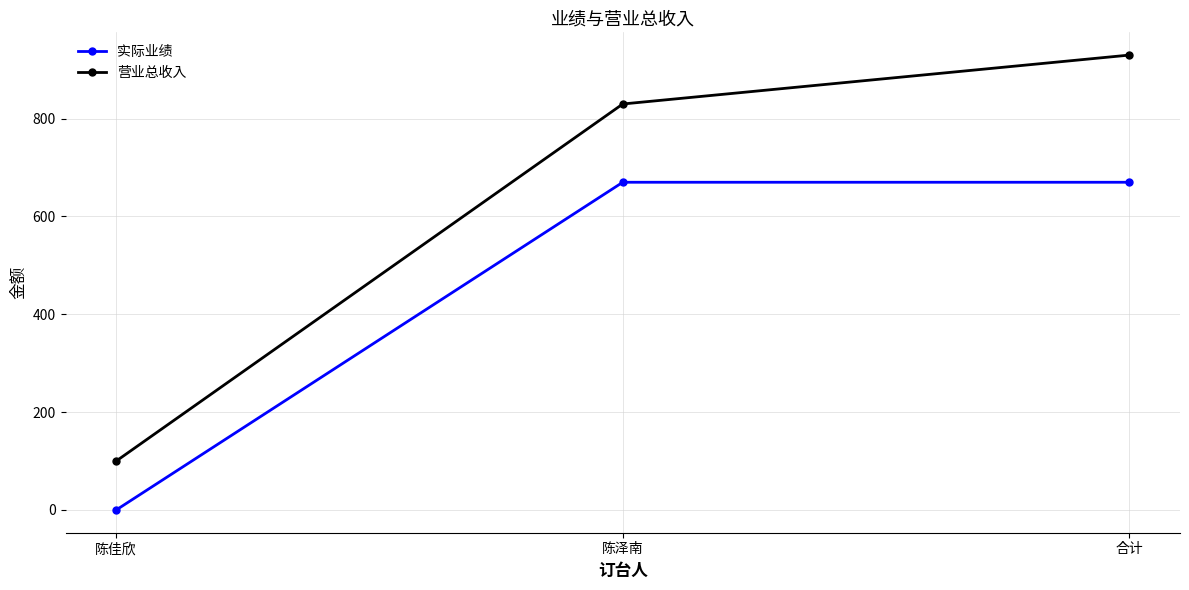

What is the label of the 3rd point from the left?

合计